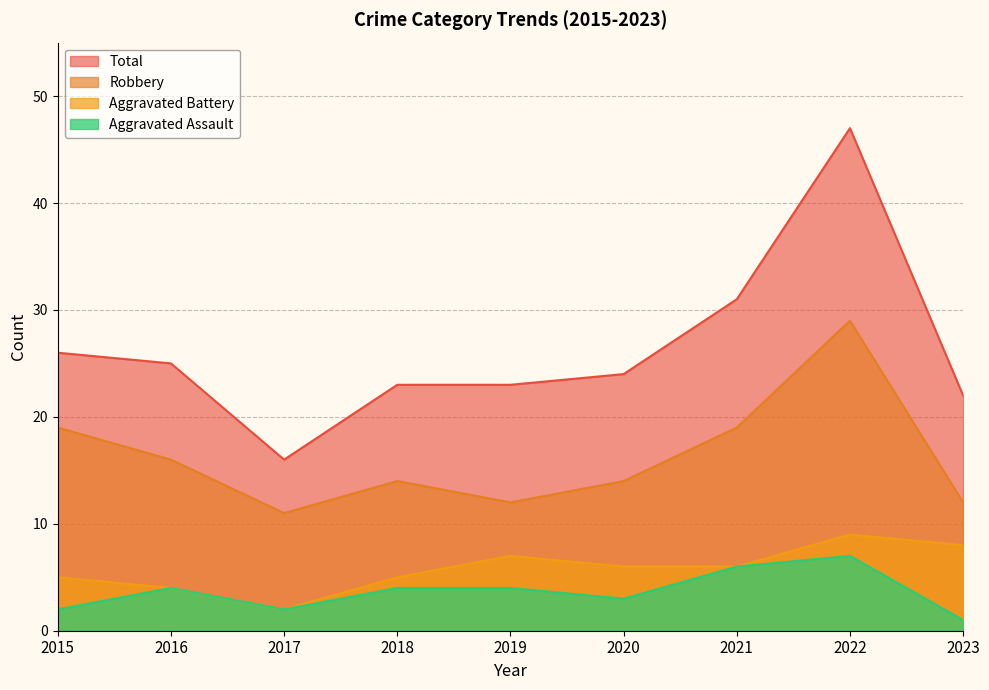

How many interior local valleys does the Aggravated Battery series have?

1